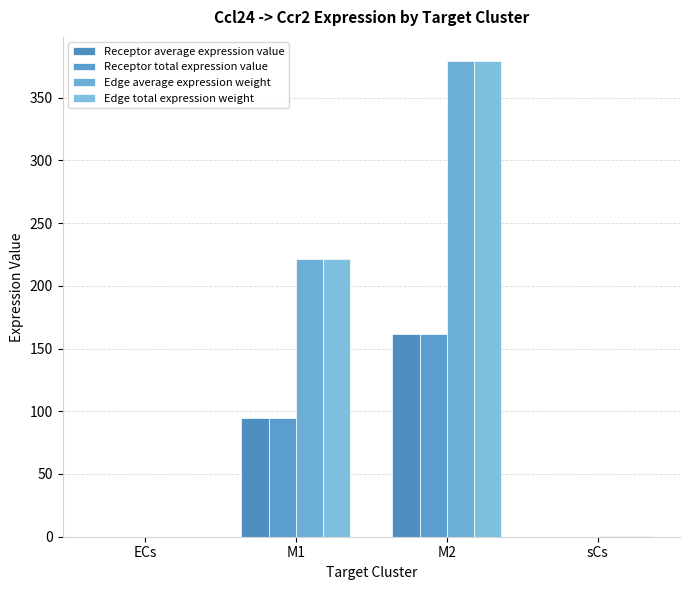

Are the bars grouped side by side (vs. stacked)?

Yes